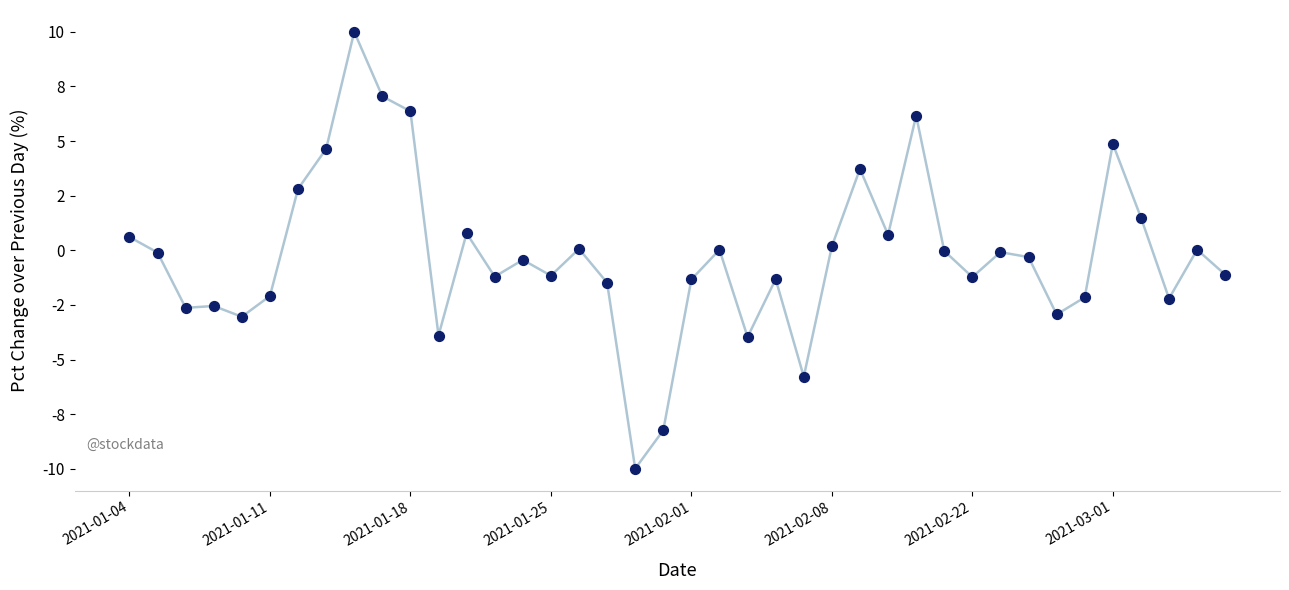

Is this an area chart (filled region under the line)?

No